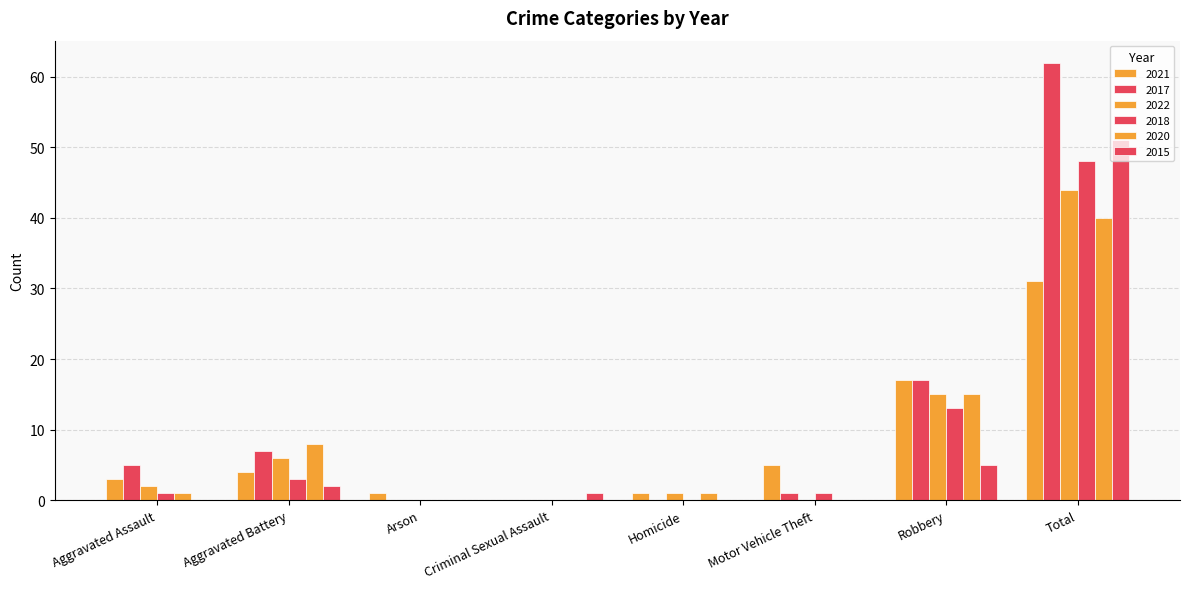

At how many categories does at least one series exceed 29?

1